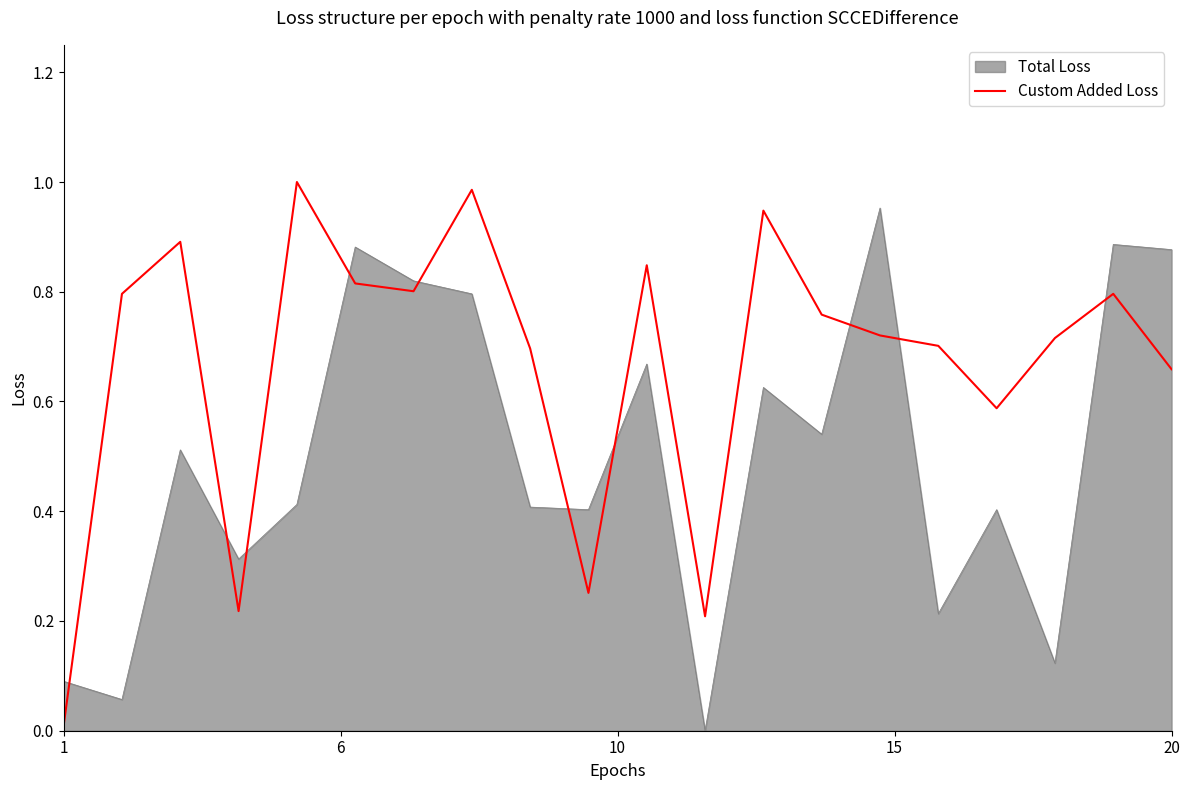

After their last crossing, which series has the higher values: Custom Added Loss or Total Loss?

Total Loss